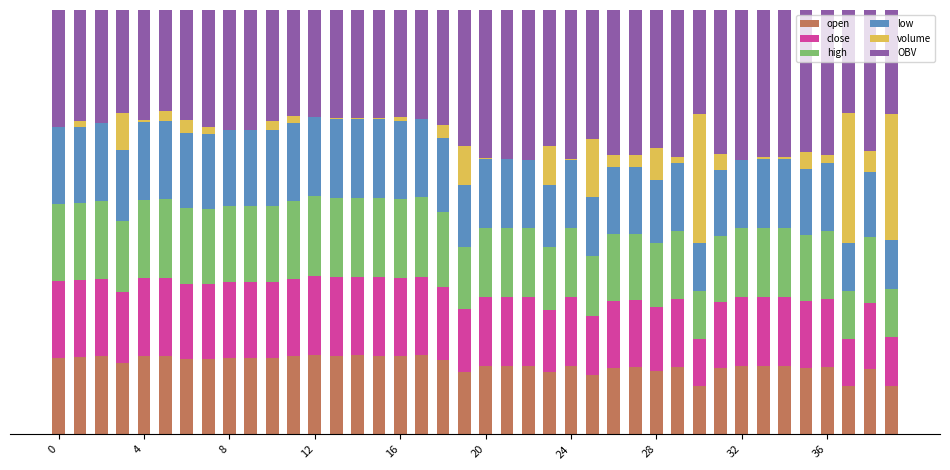

At which label is close closest to 14?

25